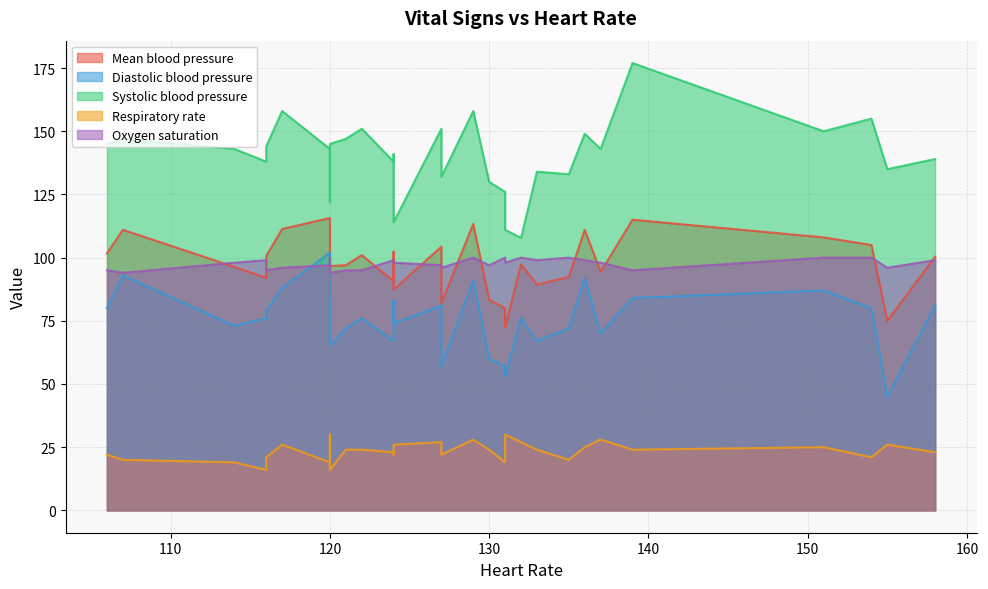

Where is the first local maximum for Systolic blood pressure?

3